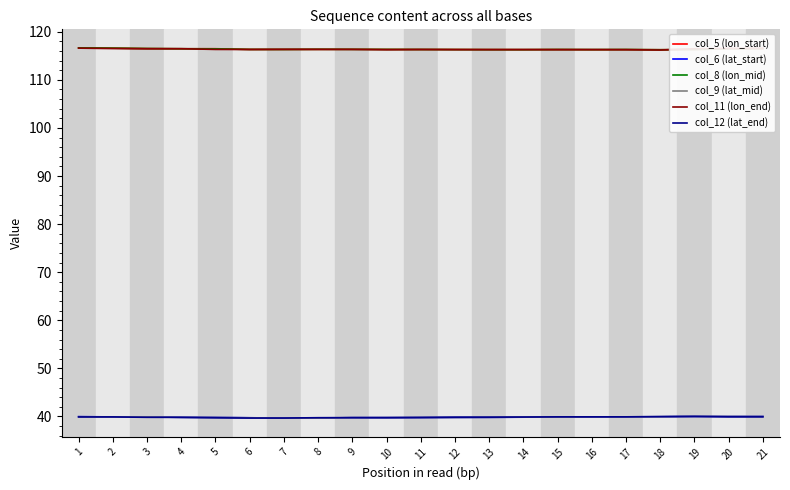

Is it true that col_5 (lon_start) equals 116.5 at 5?

True